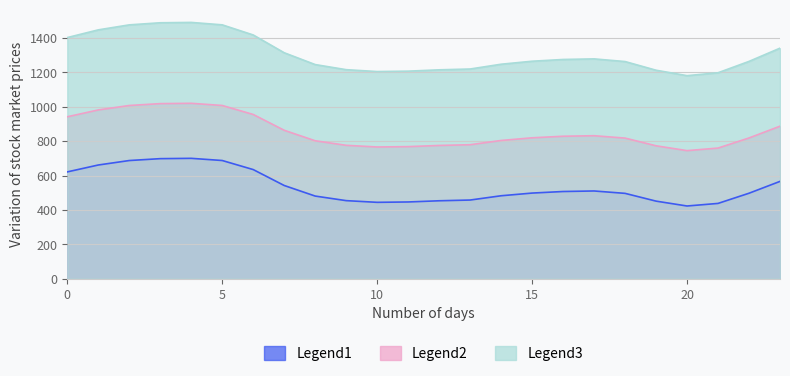

Where is Legend1 nearest to the value 561?

23